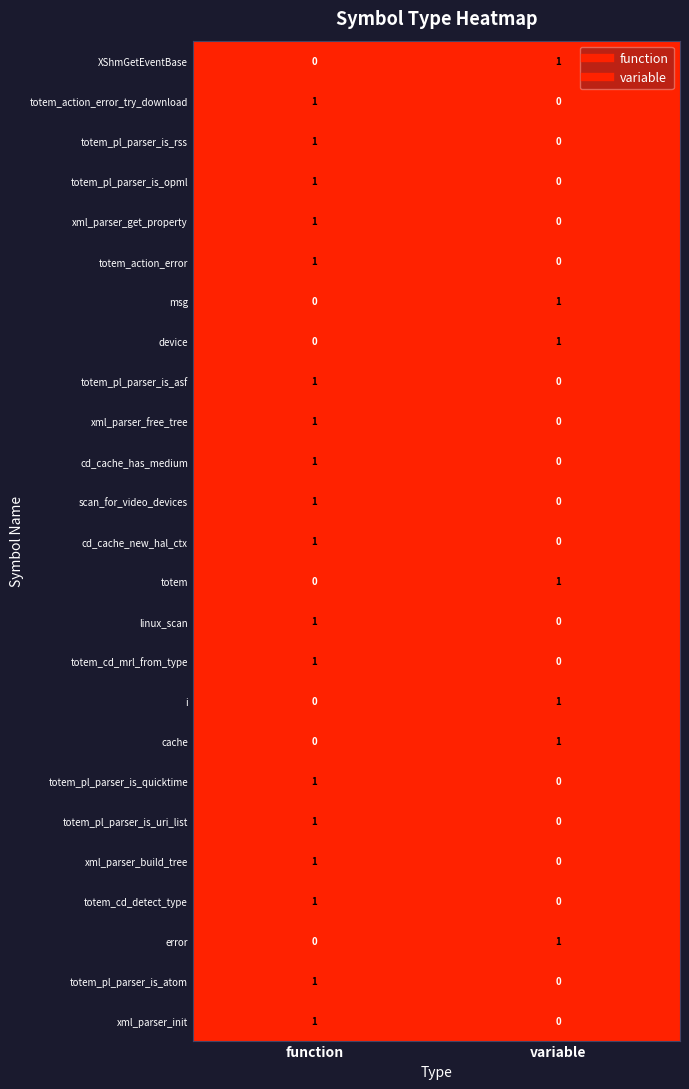

At which label does i reach its minimum?

function